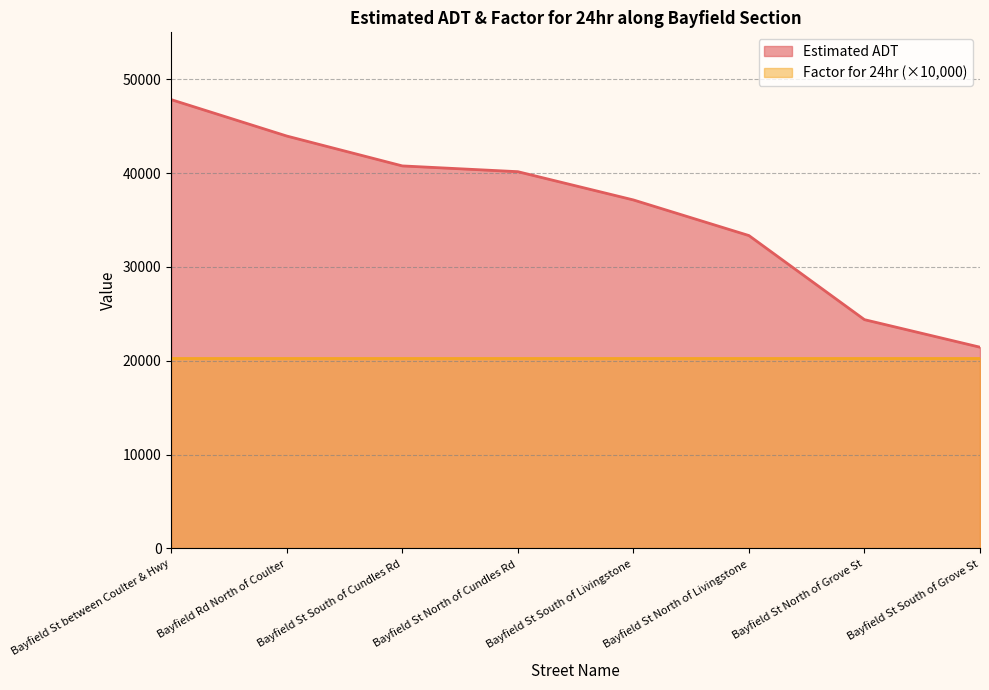

What is the sum of all values?

288975.4